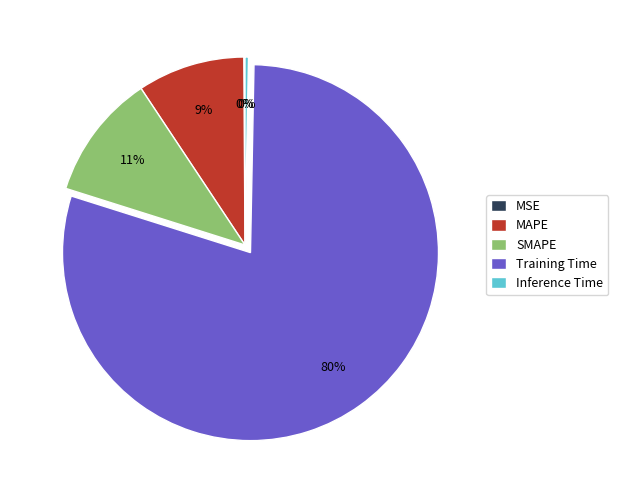

Does Training Time account for over 50% of the chart?

Yes